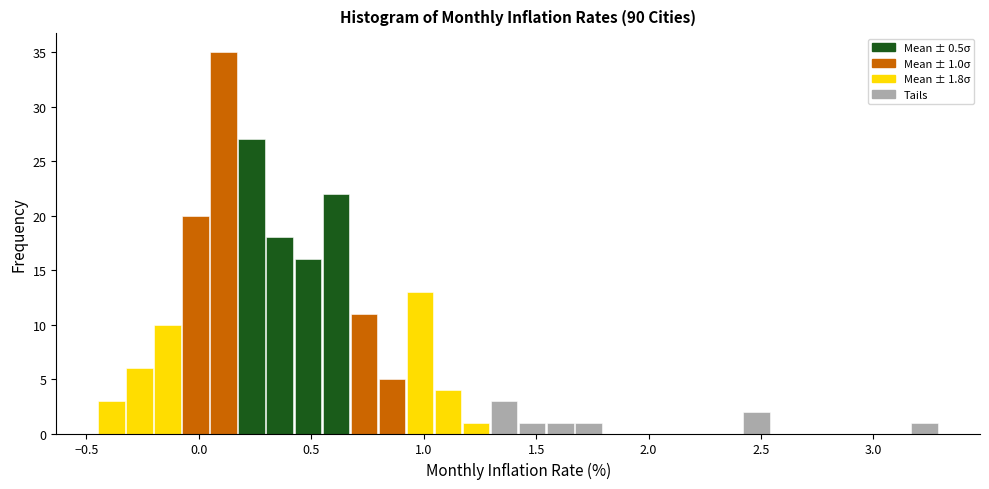

Read against the x-axis, roughly where is the centre of the tallest bar?

0.10